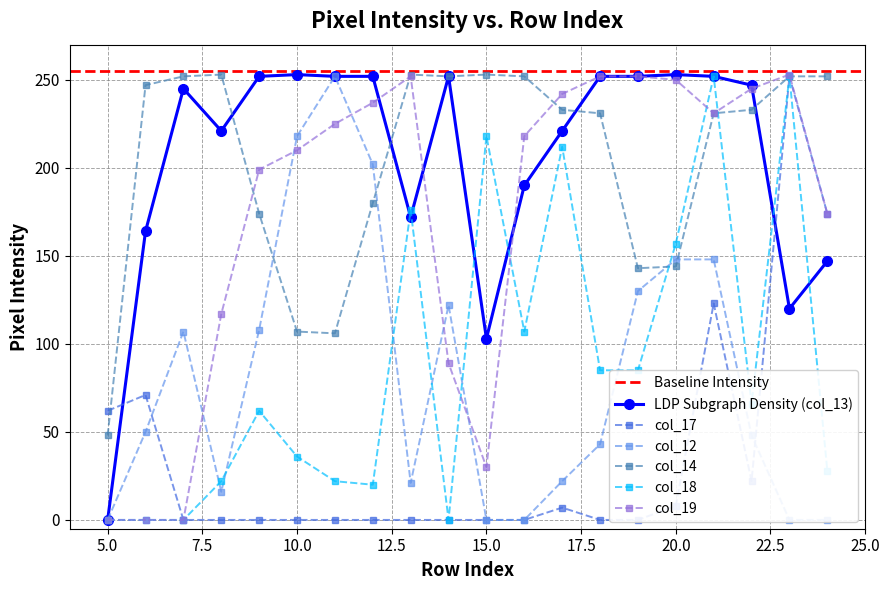

True or false: col_12 has more than 0 points higher than both neighbors.

True